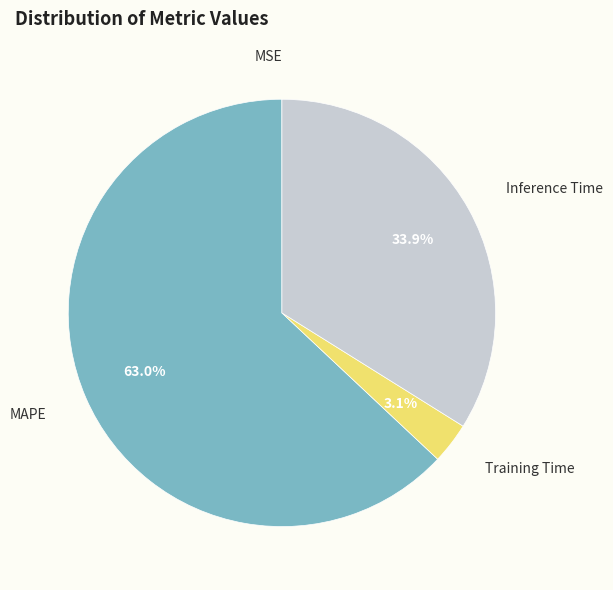

Which slice represents more than half of the pie?

MAPE